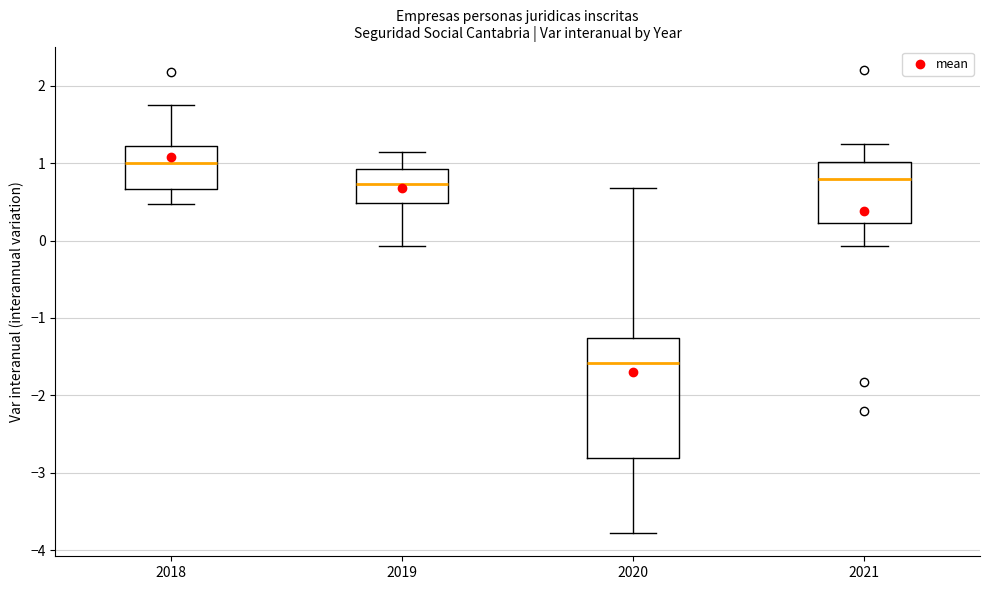

Where does the lower whisker of the box at x = 2019 end on the y-axis? The values are not printed on the chart, so give them approximately, as read against the axis.

-0.1